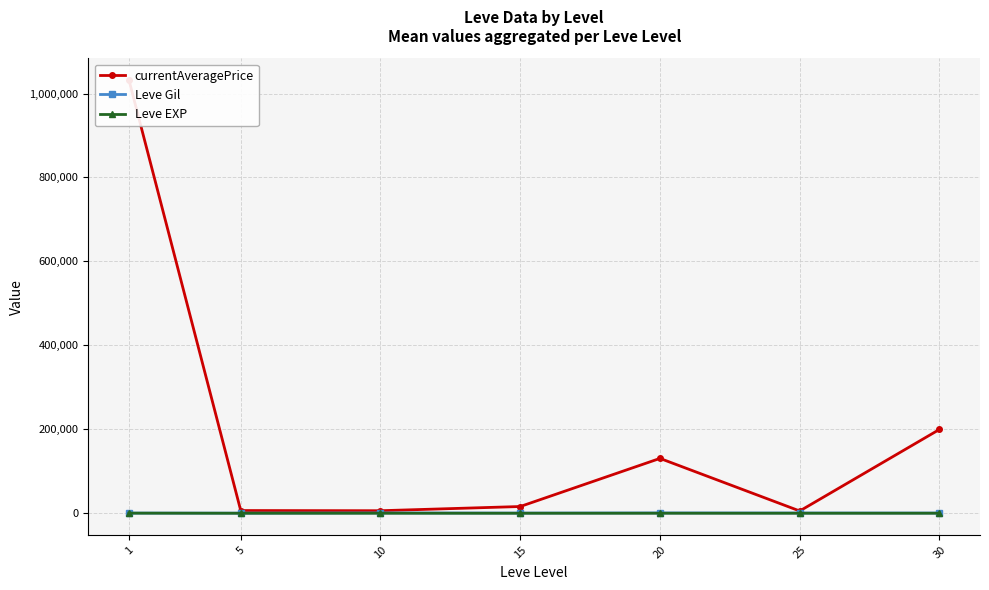

Rank the series at 15 from lowest to highest value.

Leve EXP, Leve Gil, currentAveragePrice